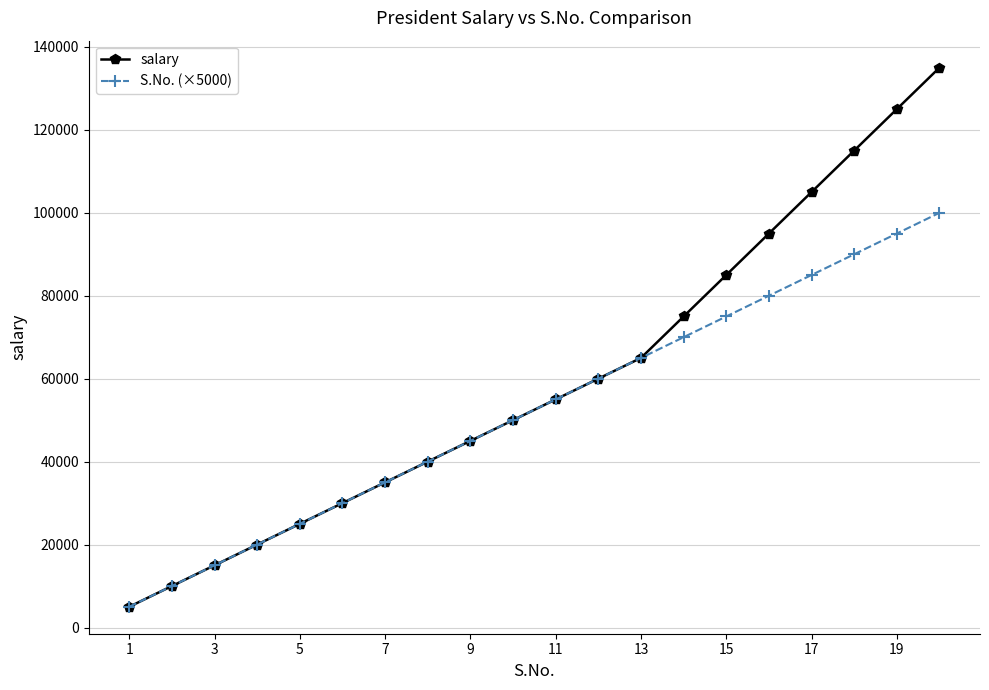

Rank the series by their maximum value, from highest to lowest.

salary, S.No. (×5000)